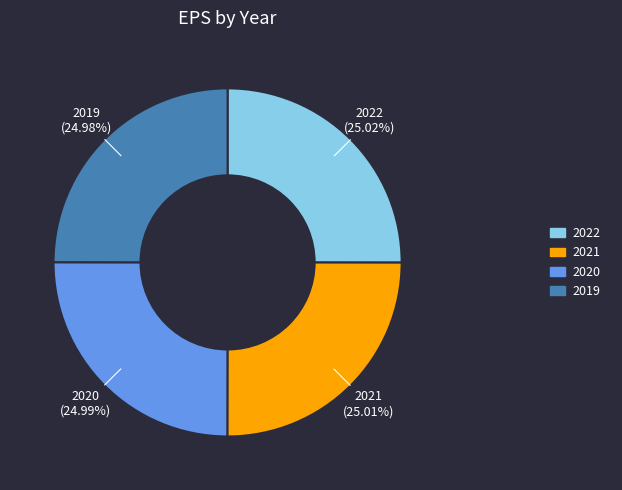

To the nearest percent, what is the combined percentage of 2022 and 2019?

50%